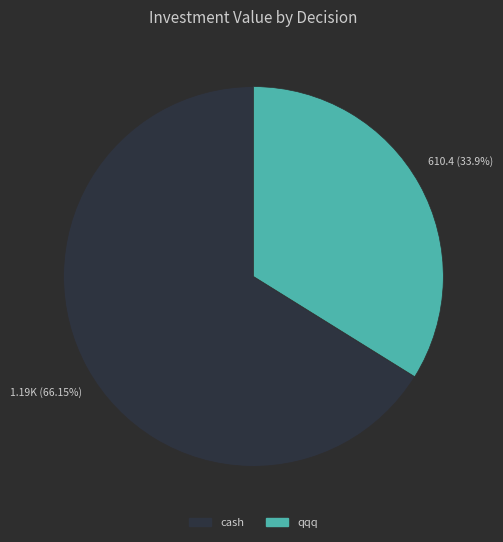

Does any single category account for the majority?

Yes